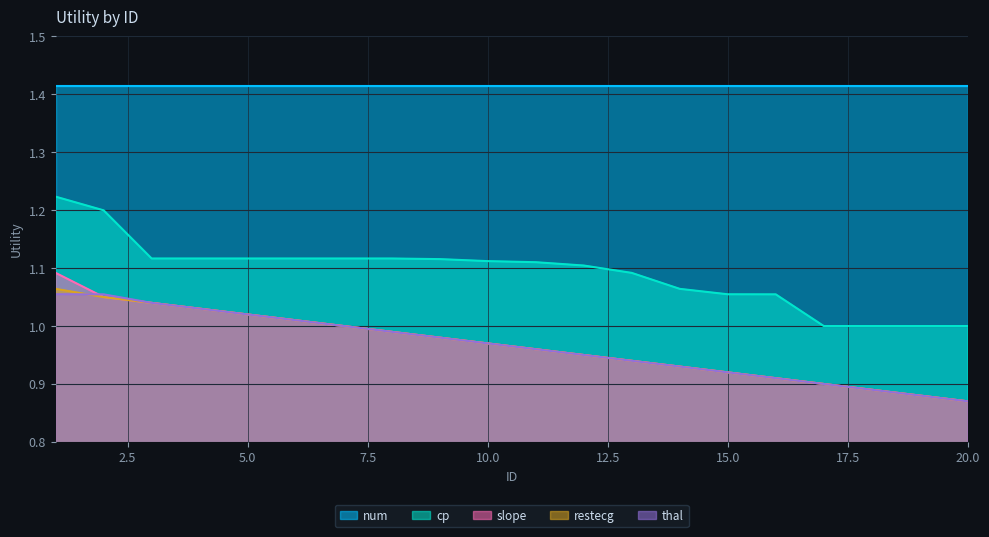

Which series has the largest range (max minus min)?

cp